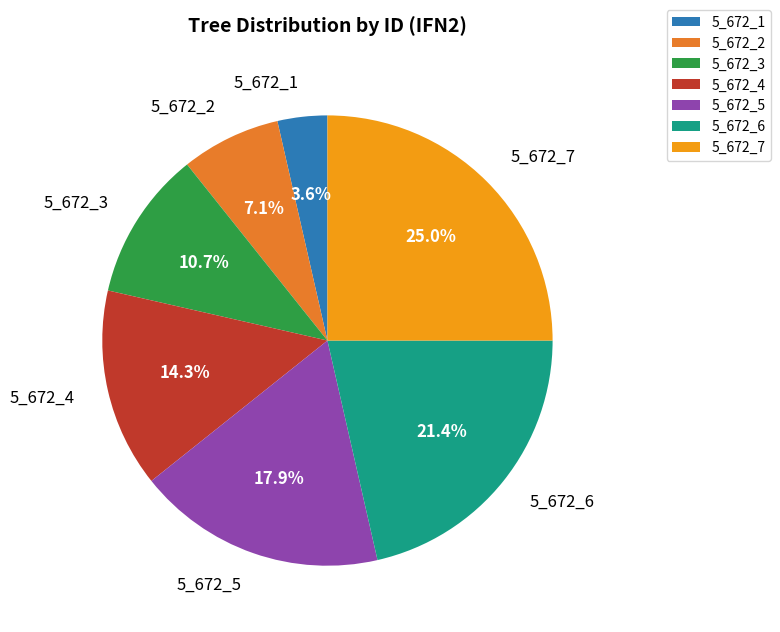

Does 5_672_2 account for over 50% of the chart?

No